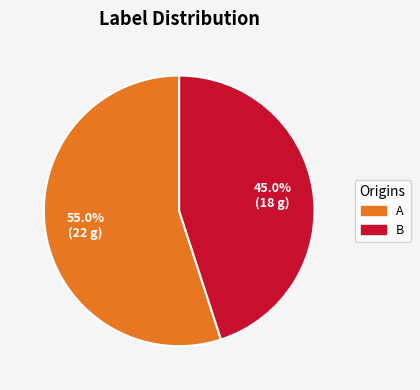

The B slice represents 45% of the pie. True or false?

True